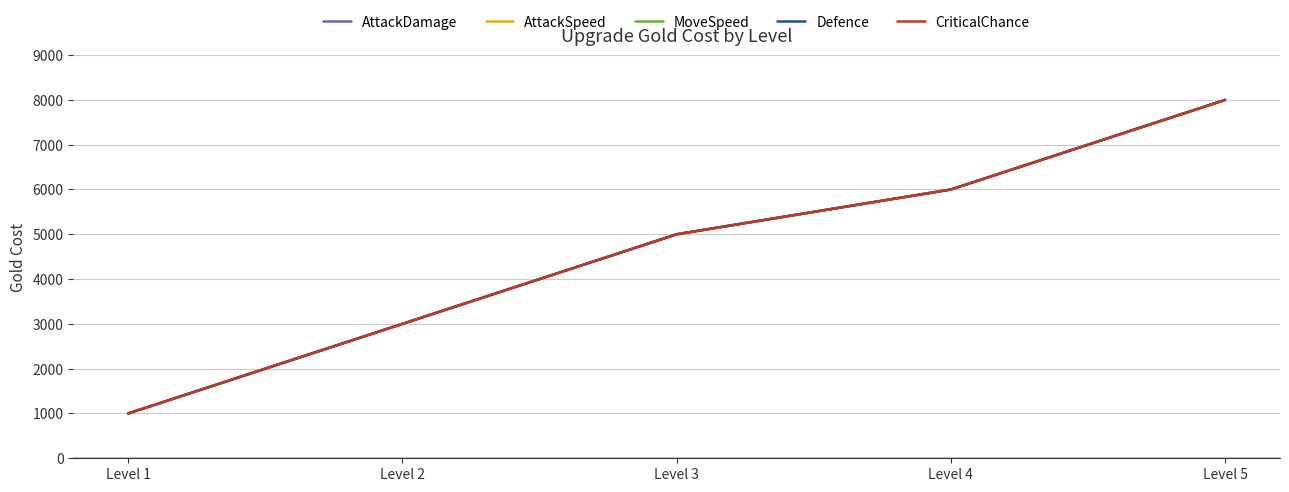

What is the average value of the AttackSpeed series?

4600